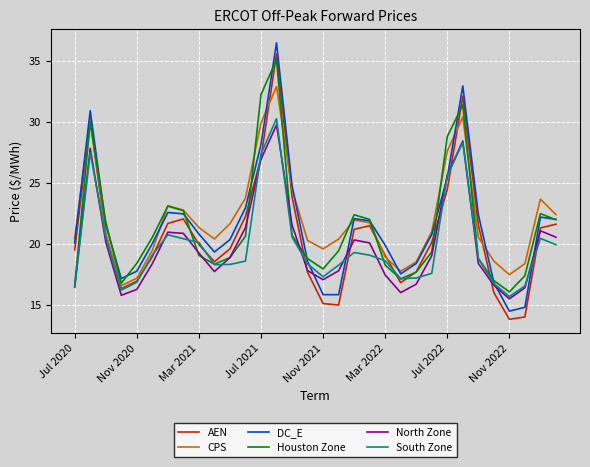

What is the minimum value for DC_E?

14.5